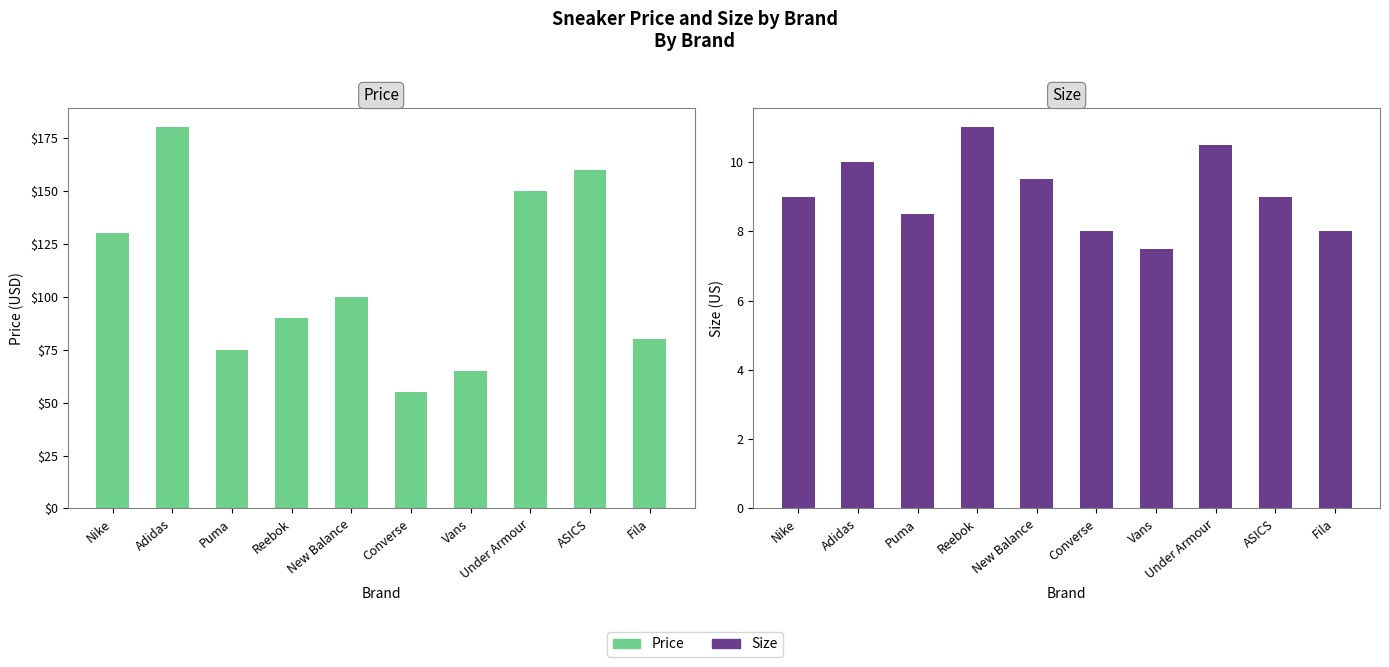

At which label does Size first exceed 9?

Adidas